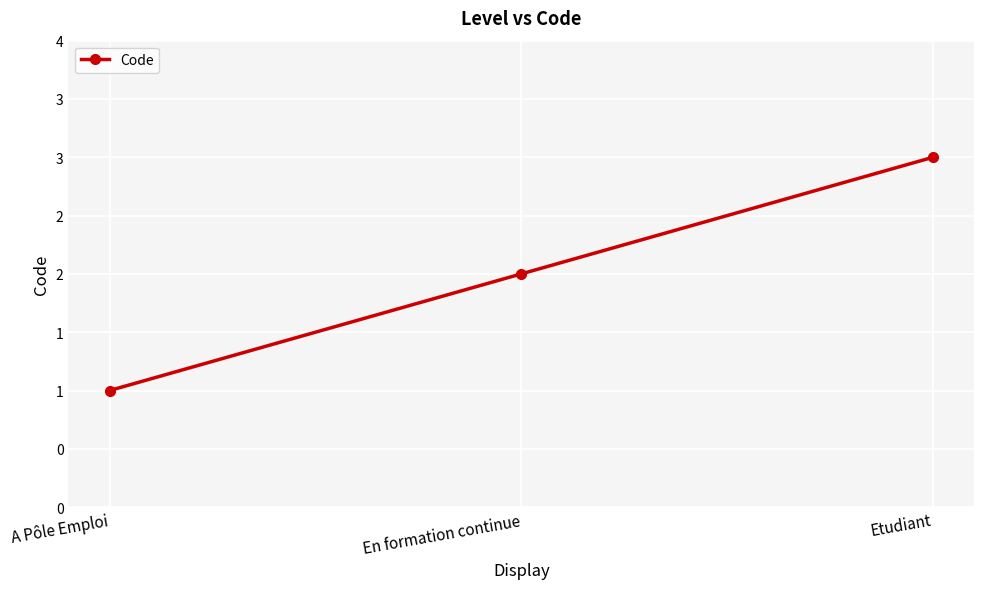

Which has a higher value, A Pôle Emploi or Etudiant?

Etudiant